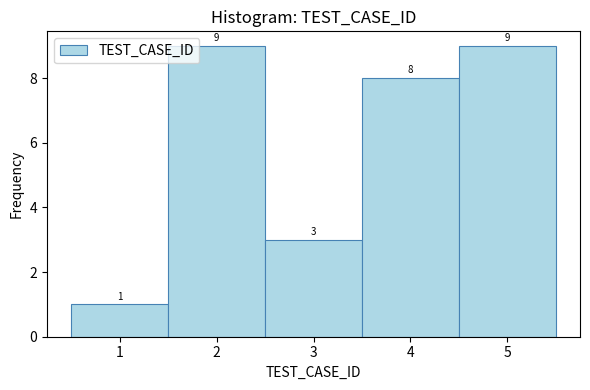

Reading left to right, transcribe this chart: for each bar, give the range it covers on the x-axis and its height.

0.5 to 1.5: 1
1.5 to 2.5: 9
2.5 to 3.5: 3
3.5 to 4.5: 8
4.5 to 5.5: 9